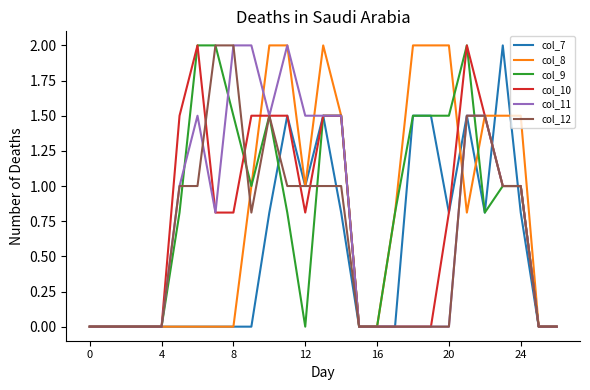

What is the maximum value shown in the chart?

2.0